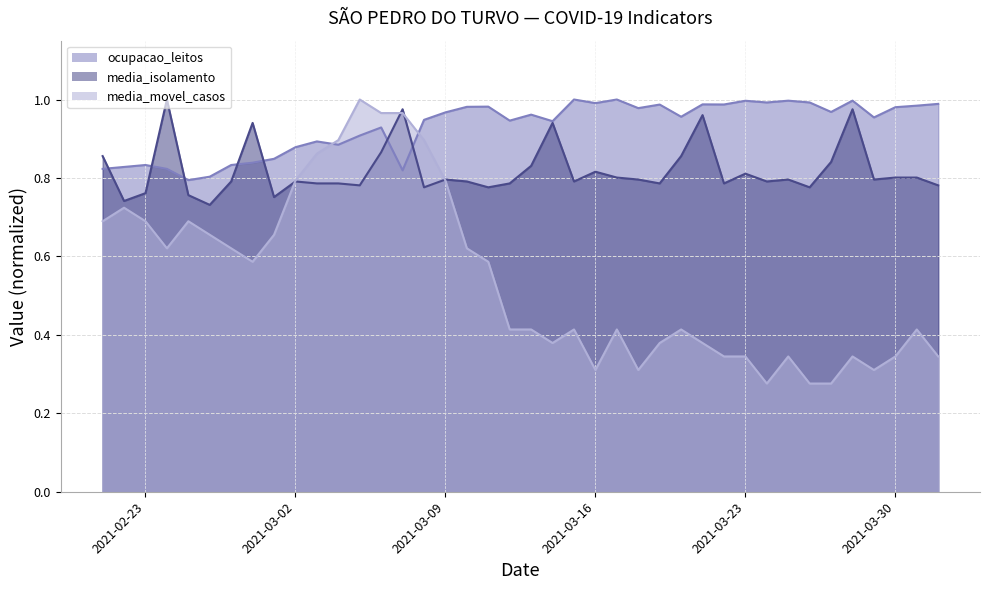

Which series changed the most between 2021-02-26 and 2021-03-24?

media_movel_casos